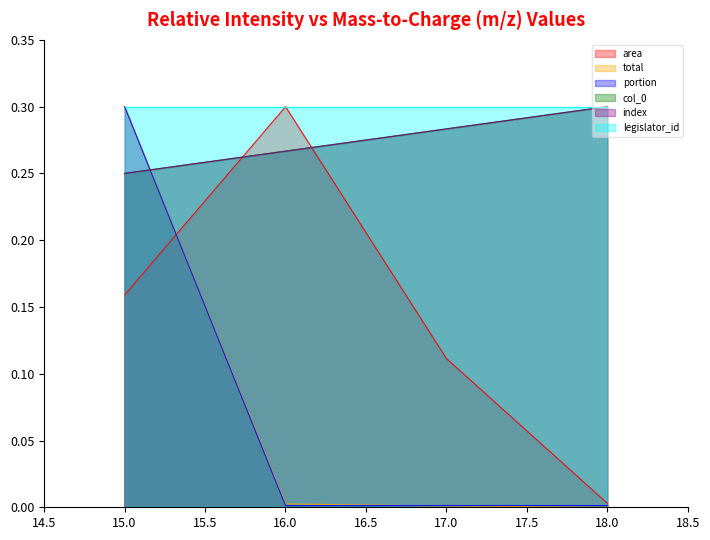

At which category is the sum across all series the highest?

15